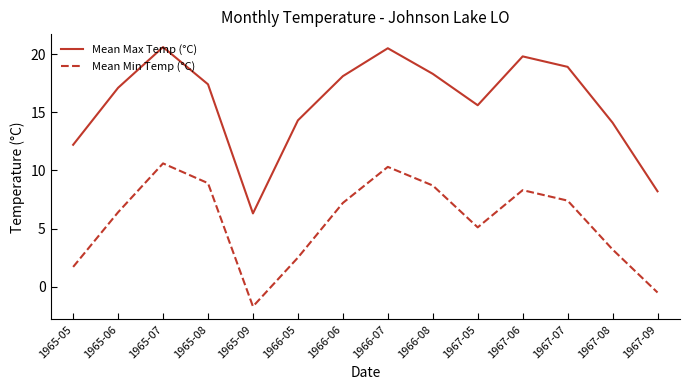

What is the minimum value for Mean Max Temp (°C)?

6.3